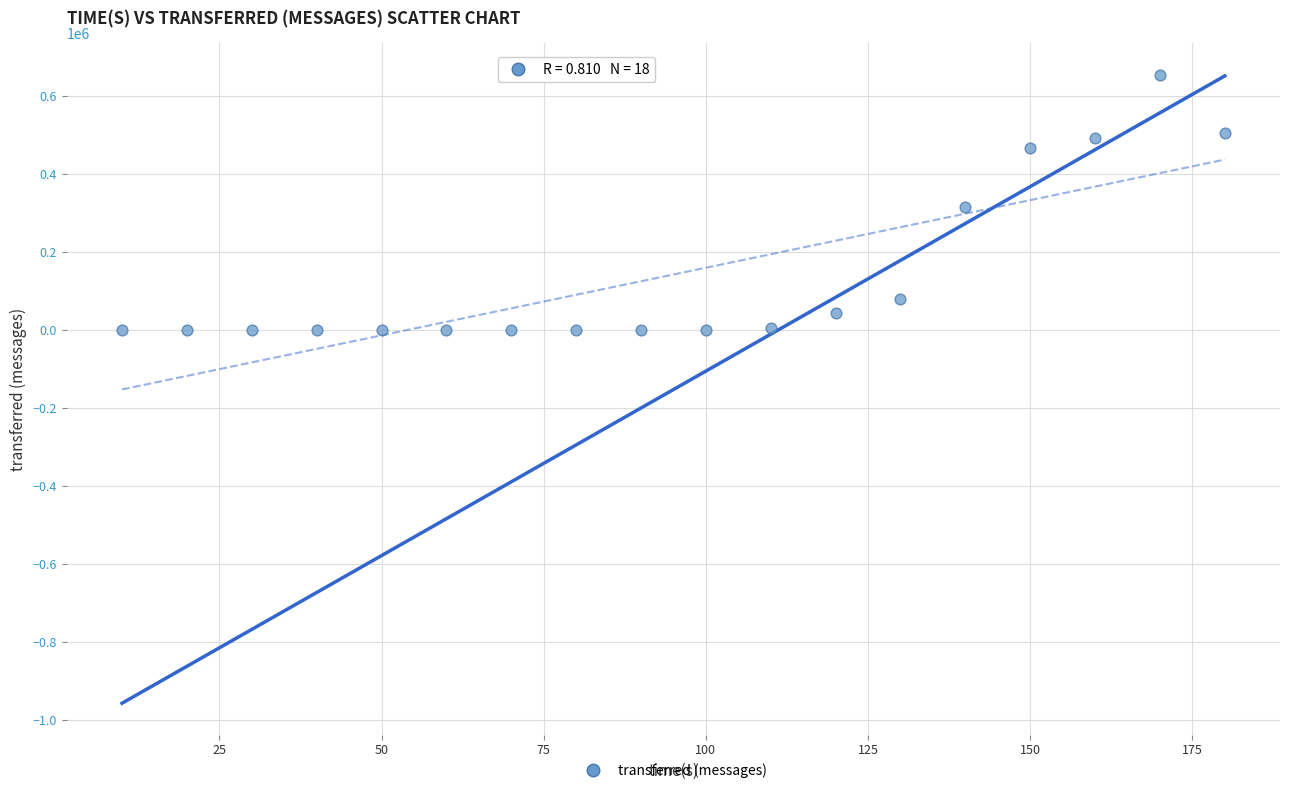

What is the range of X values (max minus min)?

170